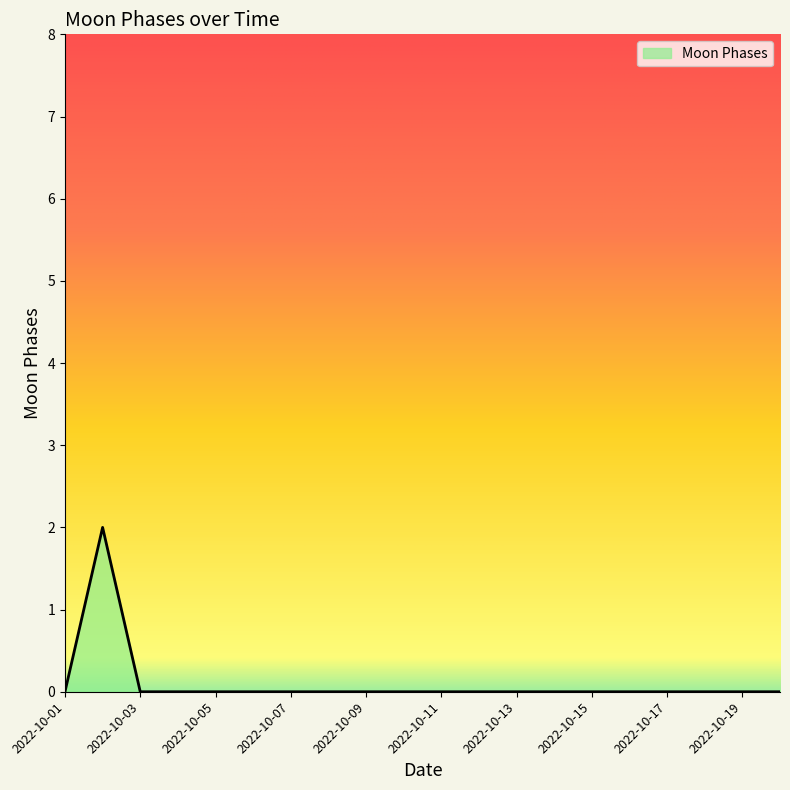

How many distinct data groups are displayed?

1